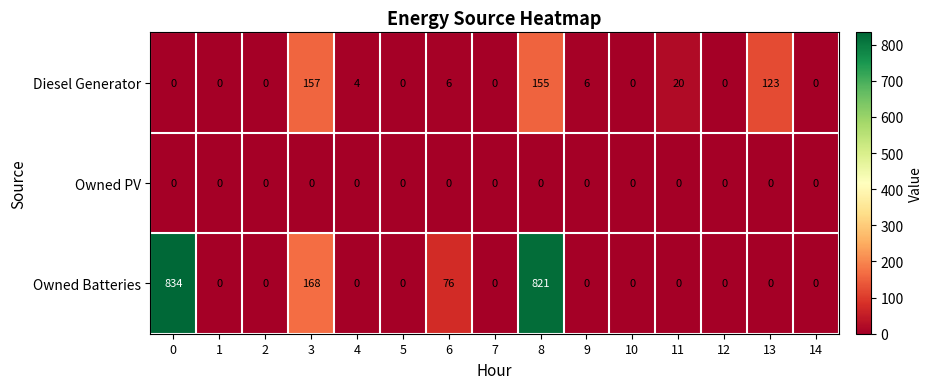

Which series has the widest spread of values?

Owned Batteries